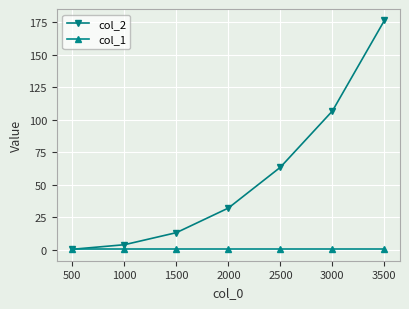

At which category is the sum across all series the highest?

3500